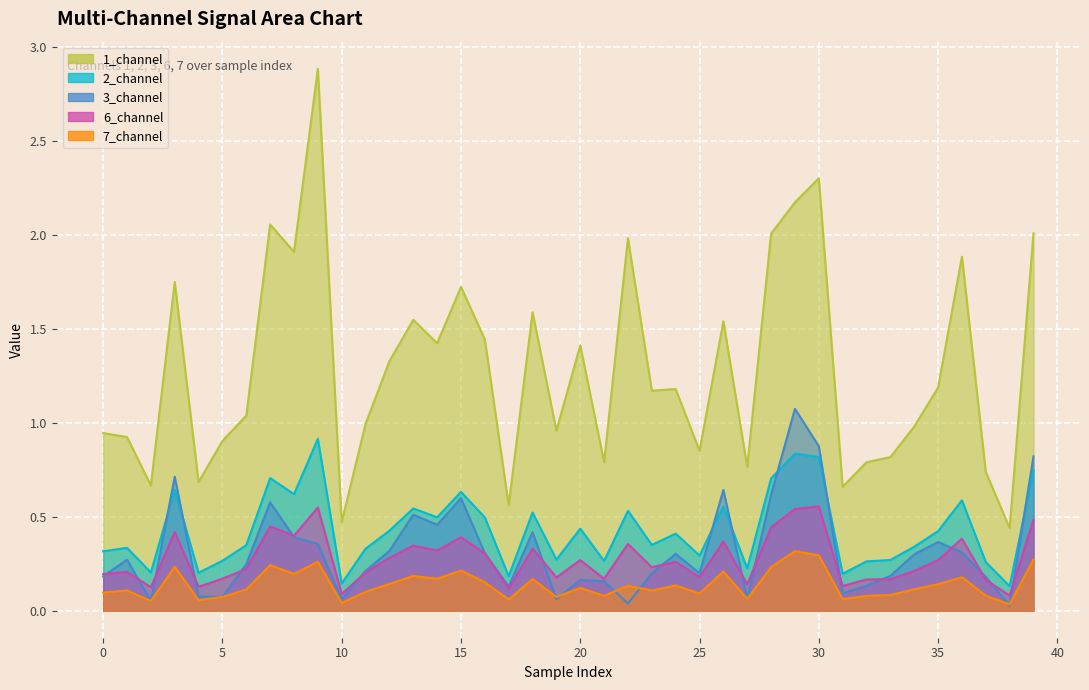

What is the value of the 2_channel point at the 29th from the left?

0.7